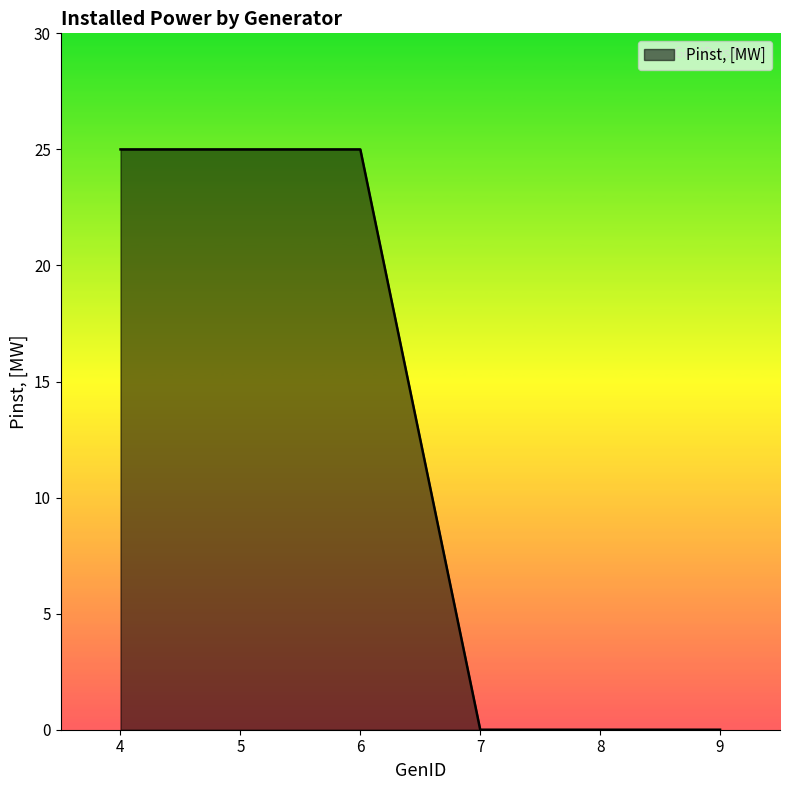

Reading left to right, what are all the values shown in this chart?

25	25	25	0	0	0